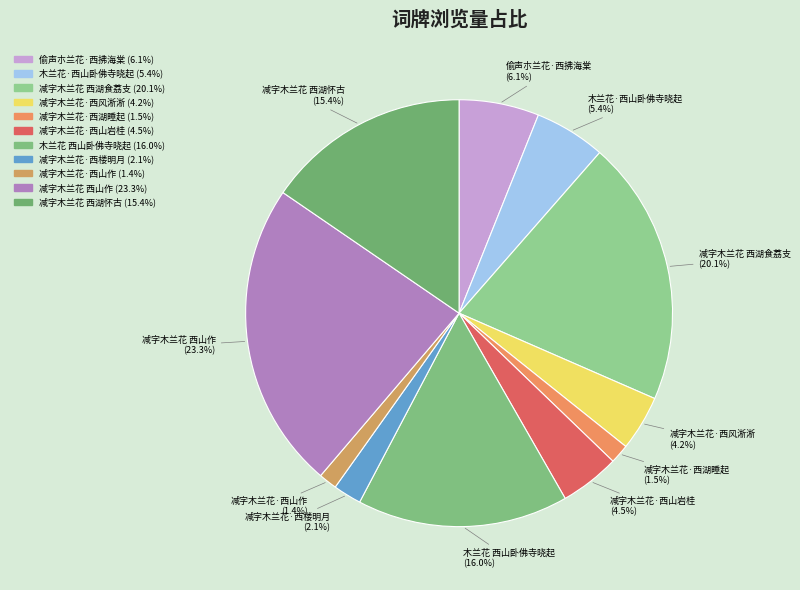

Approximately how many times larger is the value at 减字木兰花 西山作 compared to 减字木兰花·西山岩桂?

5.2